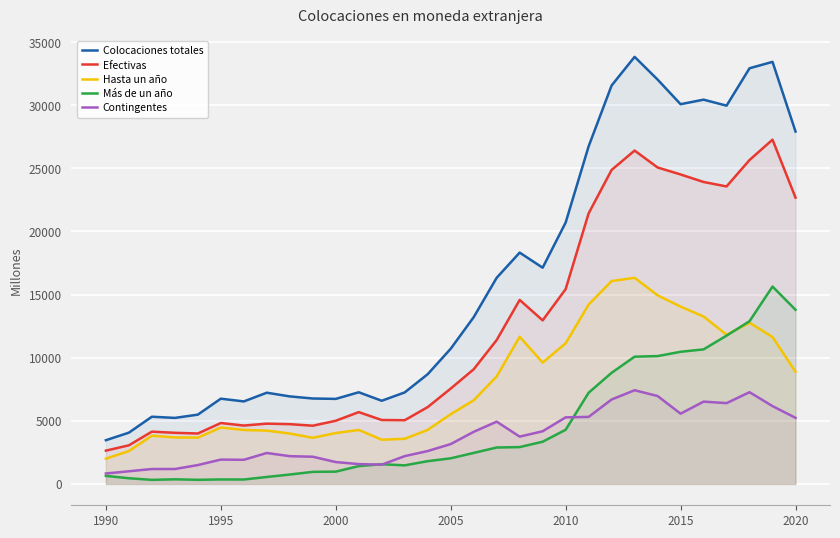

What is the value of the Contingentes point at the 7th from the left?

1911